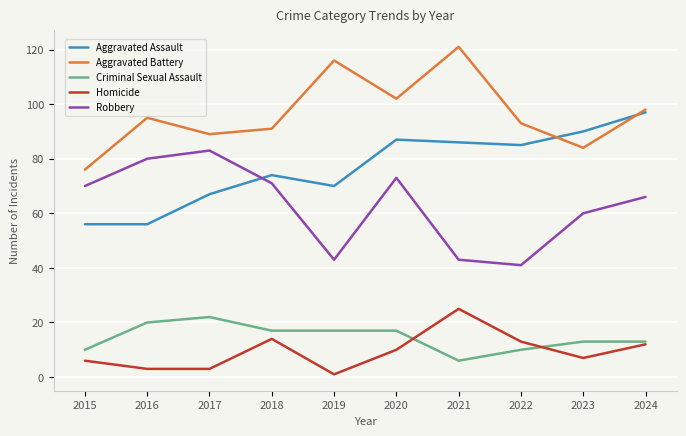

True or false: Homicide and Aggravated Battery cross at least once.

False